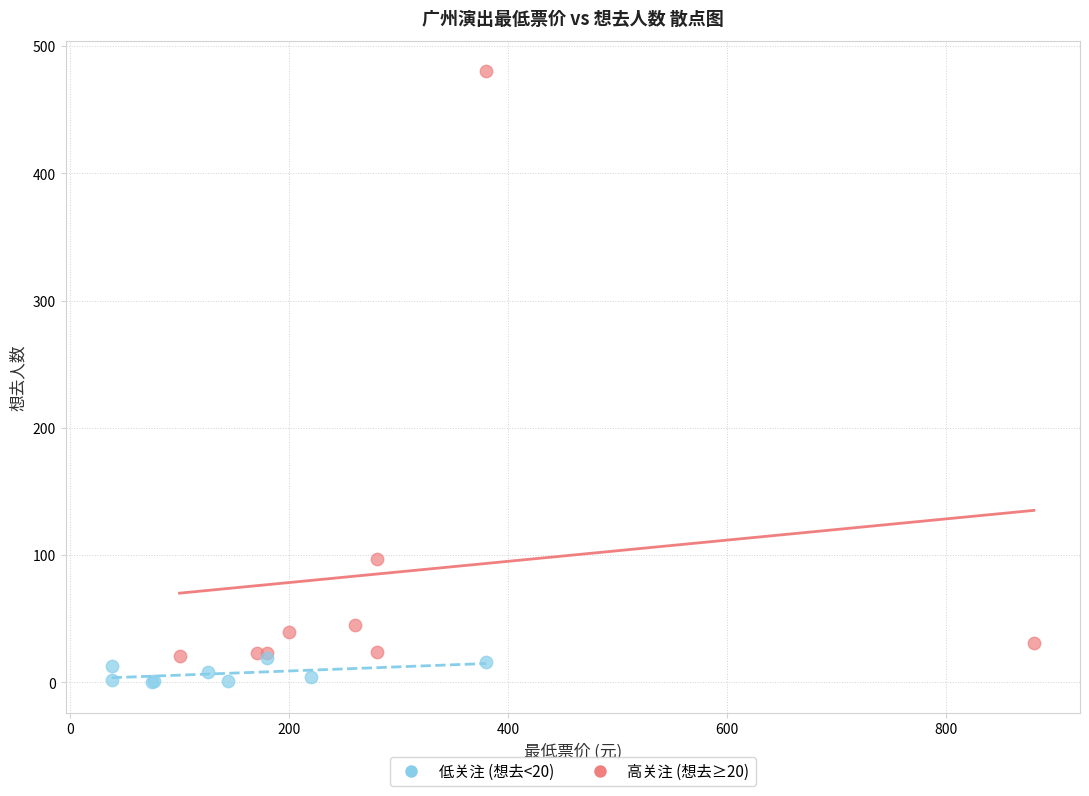

Which series reaches the minimum Y coordinate?

低关注 (想去<20)